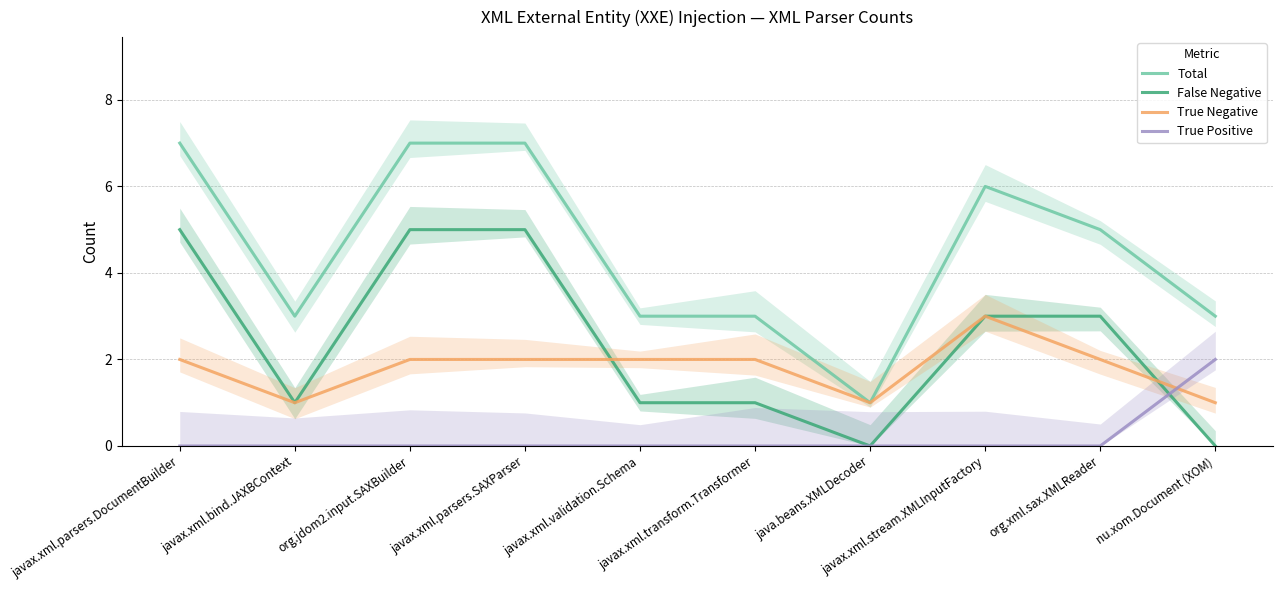

How many values in the True Negative series are below 2?

3